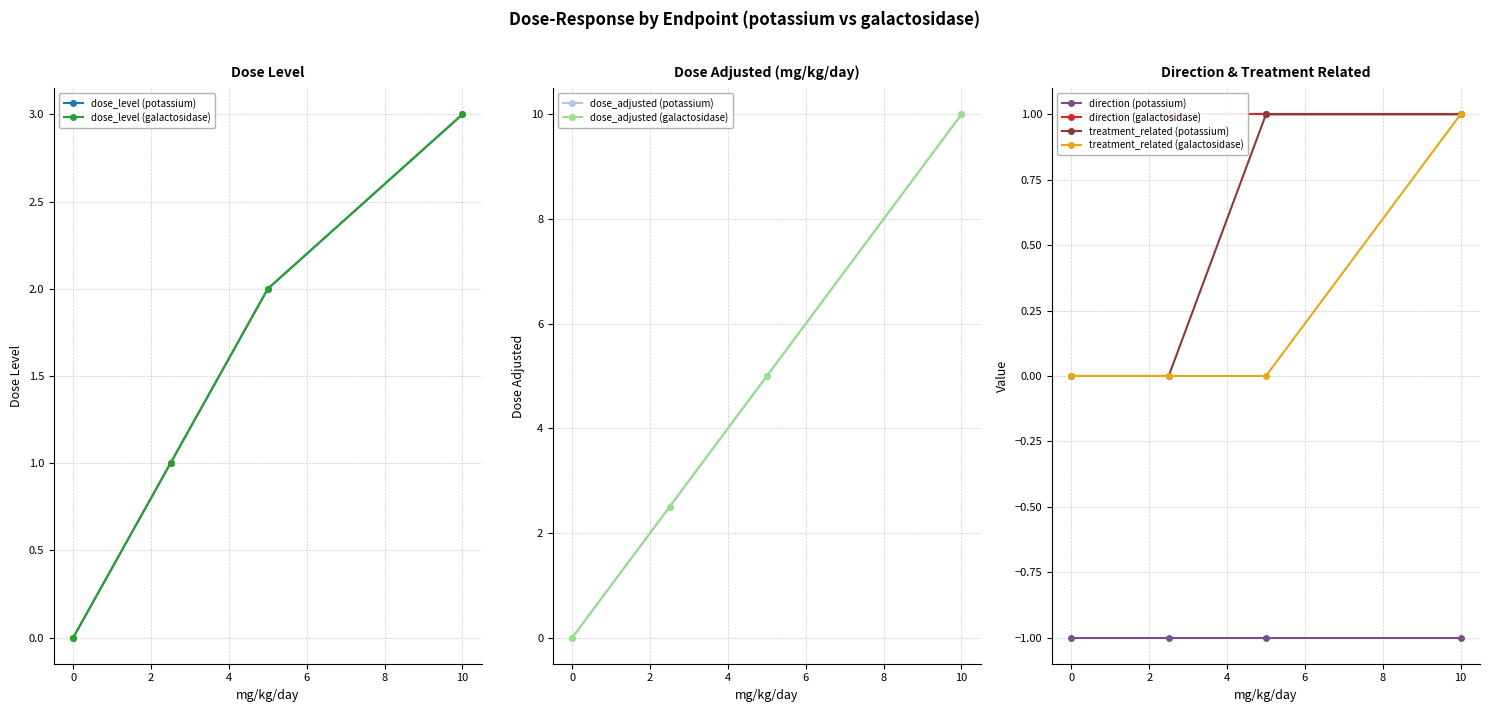

True or false: treatment_related (potassium) has more than 2 interior local peaks.

False